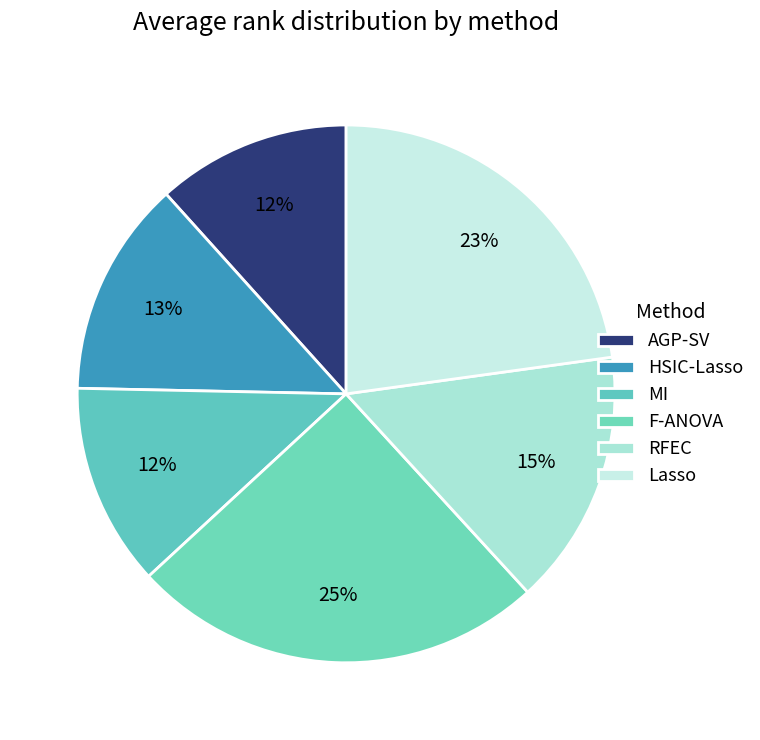

Does any single category account for the majority?

No